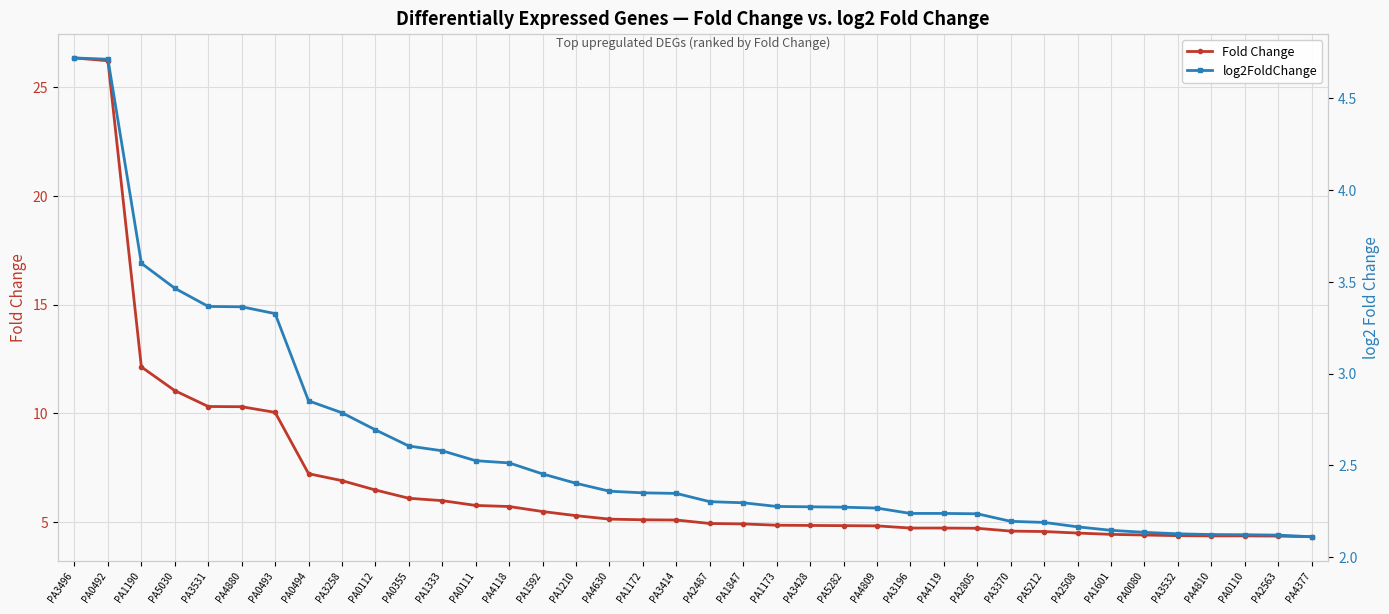

Reading left to right, extract all data points from this chart.

Fold Change: PA3496=26.3	PA0492=26.2	PA1190=12.1	PA5030=11.0	PA3531=10.3	PA4880=10.3	PA0493=10.0	PA0494=7.2	PA3258=6.9	PA0112=6.5	PA0355=6.1	PA1333=6.0	PA0111=5.8	PA4118=5.7	PA1592=5.5	PA1210=5.3	PA4630=5.1	PA1172=5.1	PA3414=5.1	PA2487=4.9	PA1847=4.9	PA1173=4.8	PA3428=4.8	PA5282=4.8	PA4809=4.8	PA3196=4.7	PA4119=4.7	PA2805=4.7	PA3370=4.6	PA5212=4.6	PA2508=4.5	PA1601=4.4	PA0080=4.4	PA3532=4.4	PA4810=4.4	PA0110=4.4	PA2563=4.3	PA4377=4.3
log2FoldChange: PA3496=4.7	PA0492=4.7	PA1190=3.6	PA5030=3.5	PA3531=3.4	PA4880=3.4	PA0493=3.3	PA0494=2.9	PA3258=2.8	PA0112=2.7	PA0355=2.6	PA1333=2.6	PA0111=2.5	PA4118=2.5	PA1592=2.5	PA1210=2.4	PA4630=2.4	PA1172=2.4	PA3414=2.3	PA2487=2.3	PA1847=2.3	PA1173=2.3	PA3428=2.3	PA5282=2.3	PA4809=2.3	PA3196=2.2	PA4119=2.2	PA2805=2.2	PA3370=2.2	PA5212=2.2	PA2508=2.2	PA1601=2.1	PA0080=2.1	PA3532=2.1	PA4810=2.1	PA0110=2.1	PA2563=2.1	PA4377=2.1